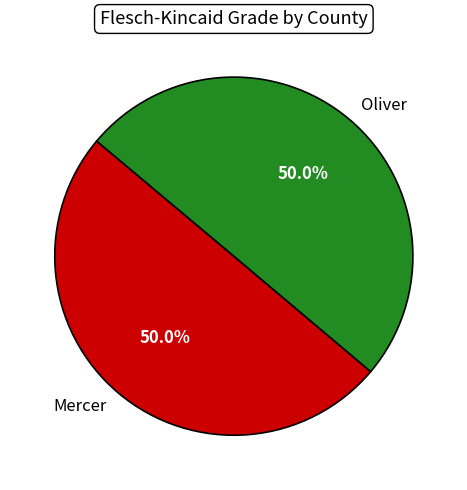

To the nearest percent, what portion does Mercer represent?

50%